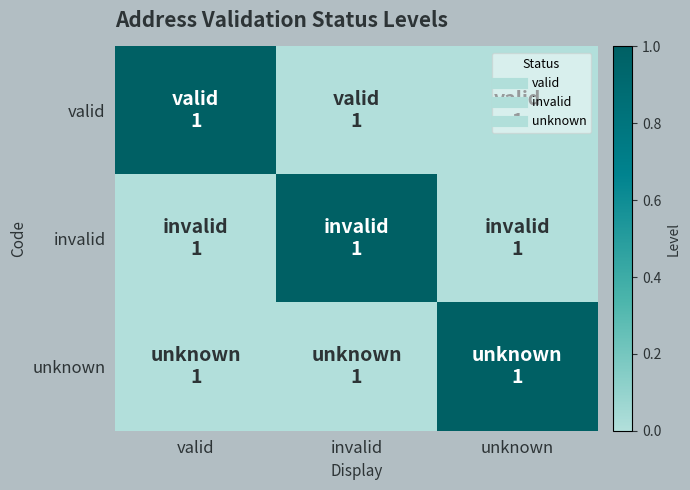

Reading left to right, transcribe all the data shown in this chart.

valid: valid=1	invalid=0	unknown=0
invalid: valid=0	invalid=1	unknown=0
unknown: valid=0	invalid=0	unknown=1